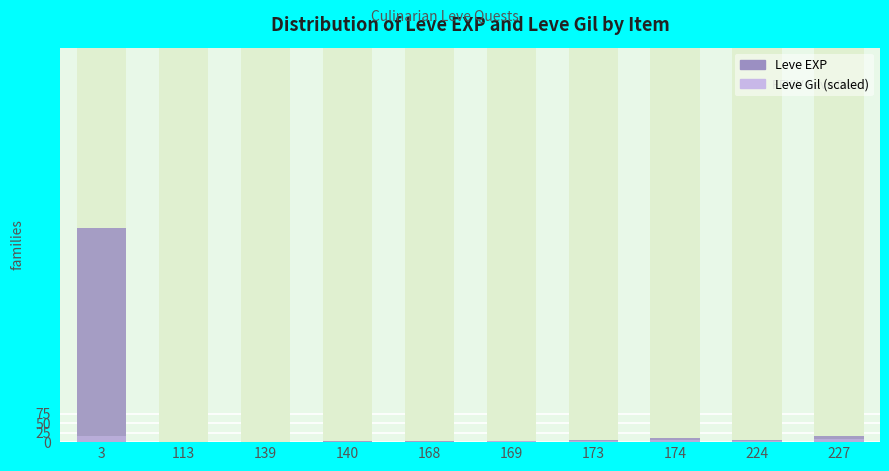

Count the number of categories in the chart.

10